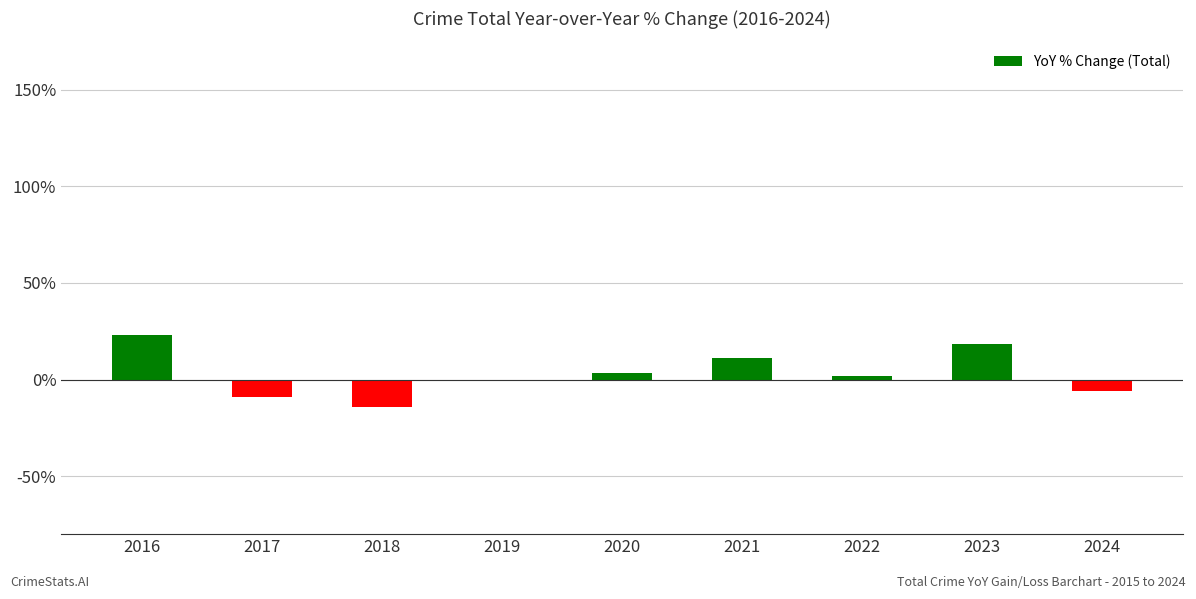

What is the difference between the values at 2017 and 2021?

20.2